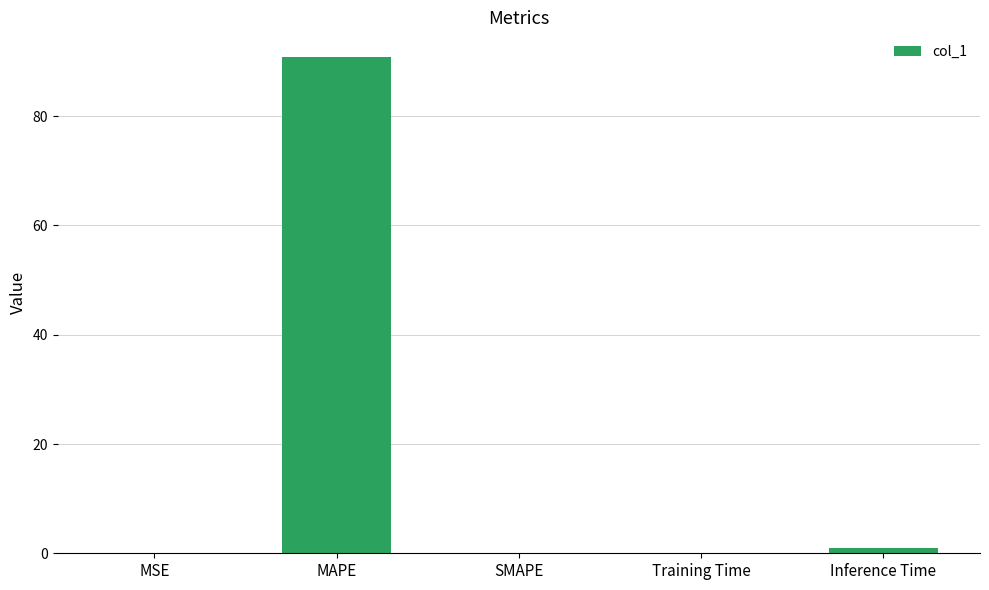

Which label corresponds to the largest value in the chart?

MAPE